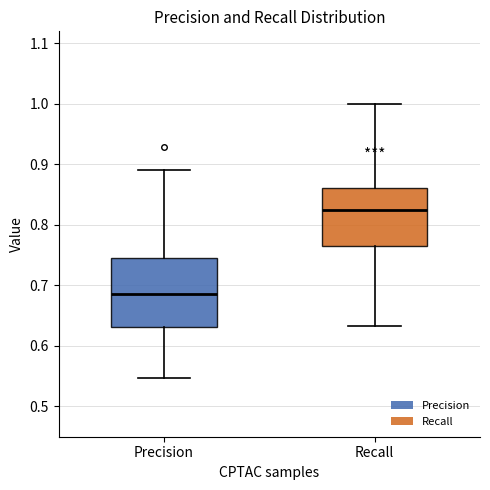

Which box's median line is the lowest?

Precision